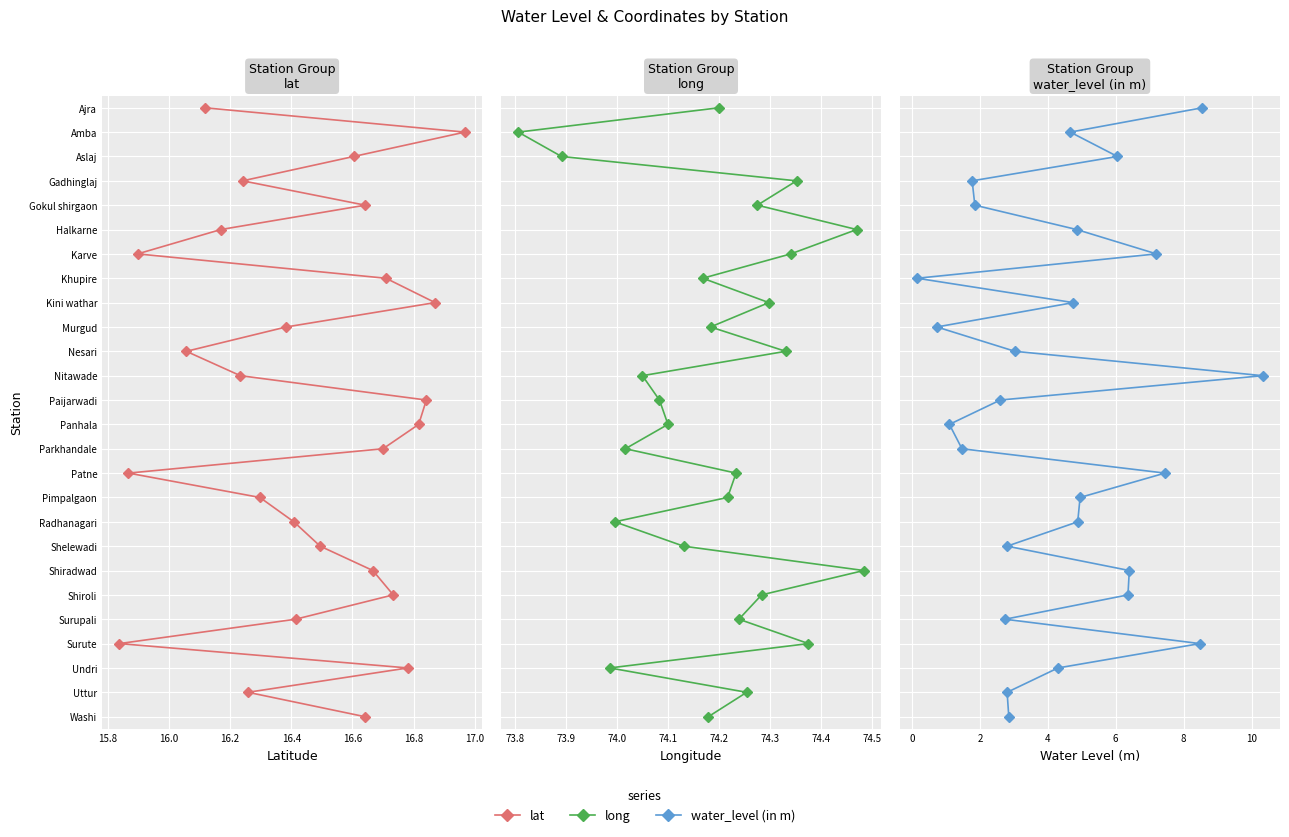

True or false: water_level (in m) and long cross at least once.

False